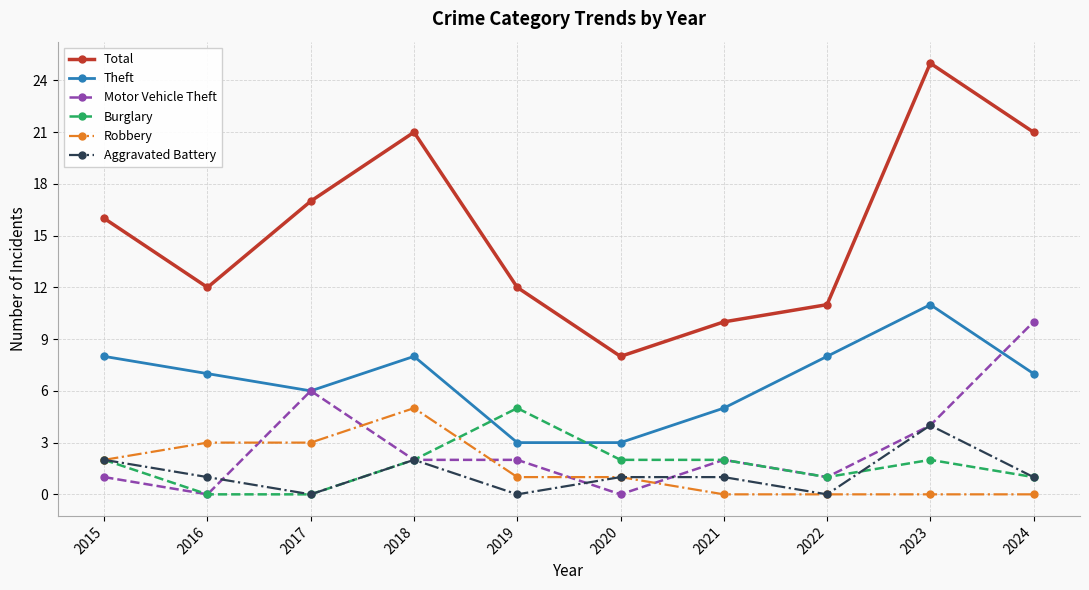

What is the sum of all Robbery values?

15